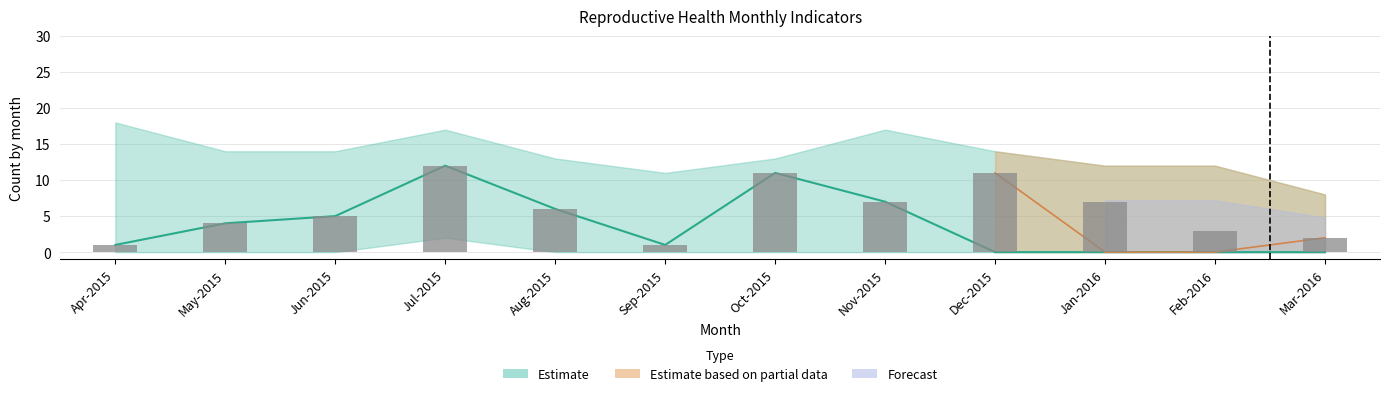

At how many categories does at least one series exceed 0?

10